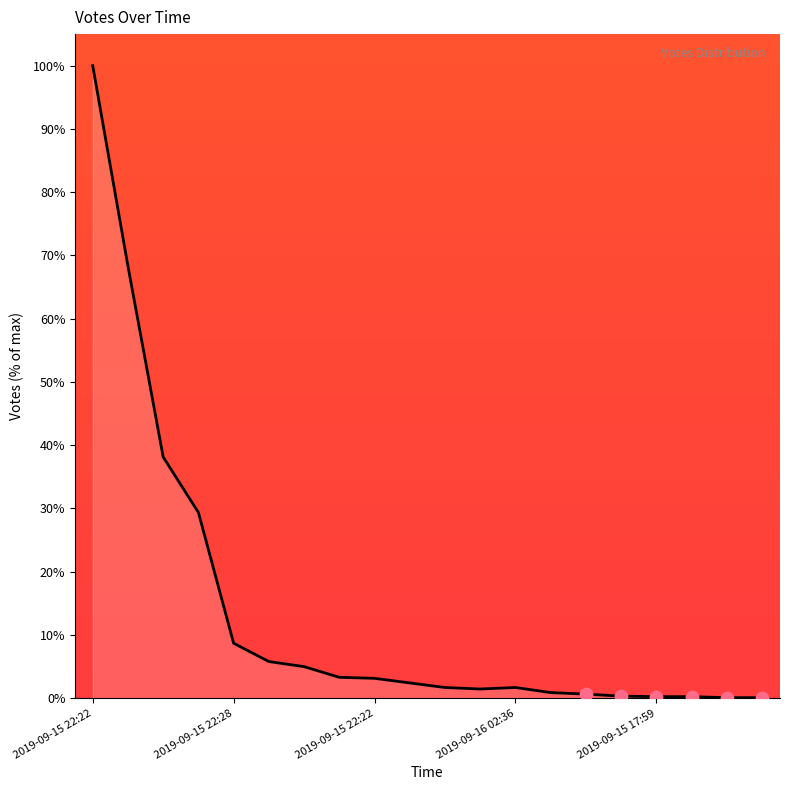

What is the maximum value shown in the chart?

100.0